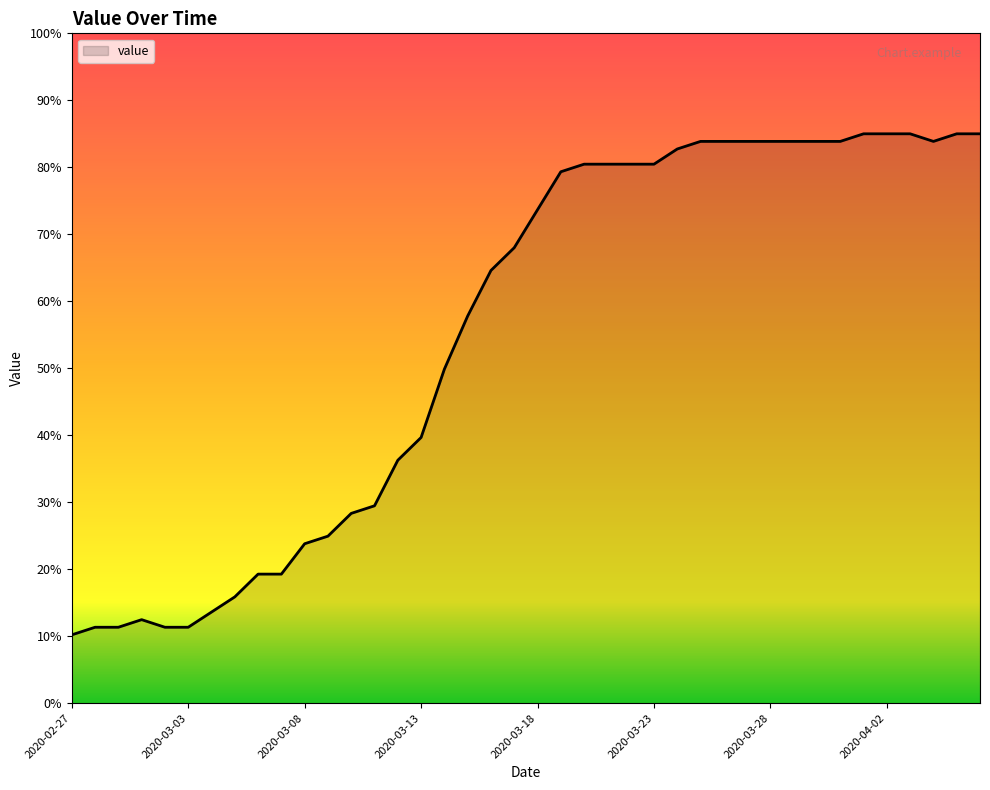

What is the difference between the maximum and minimum values?

74.8